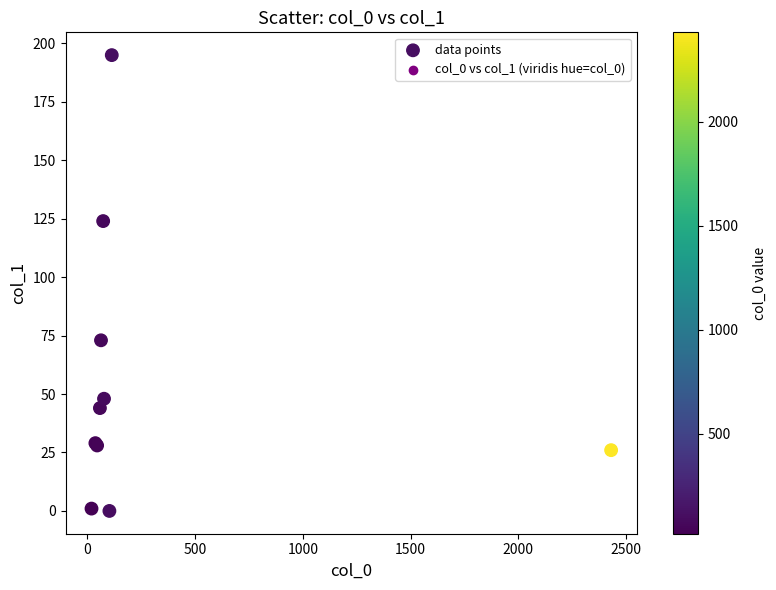

What Y value in the scatter plot is closest to 97?

73